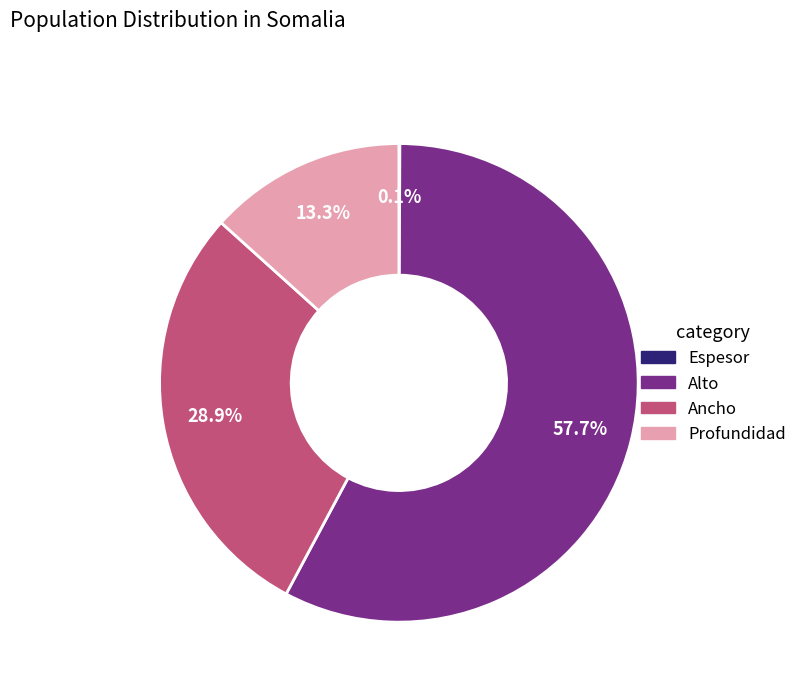

To the nearest percent, what is the average slice percentage?

25%